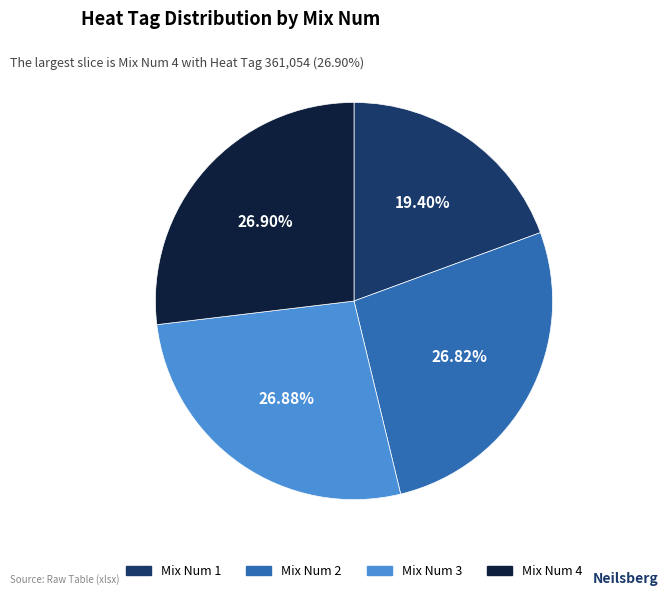

Does any single category account for the majority?

No